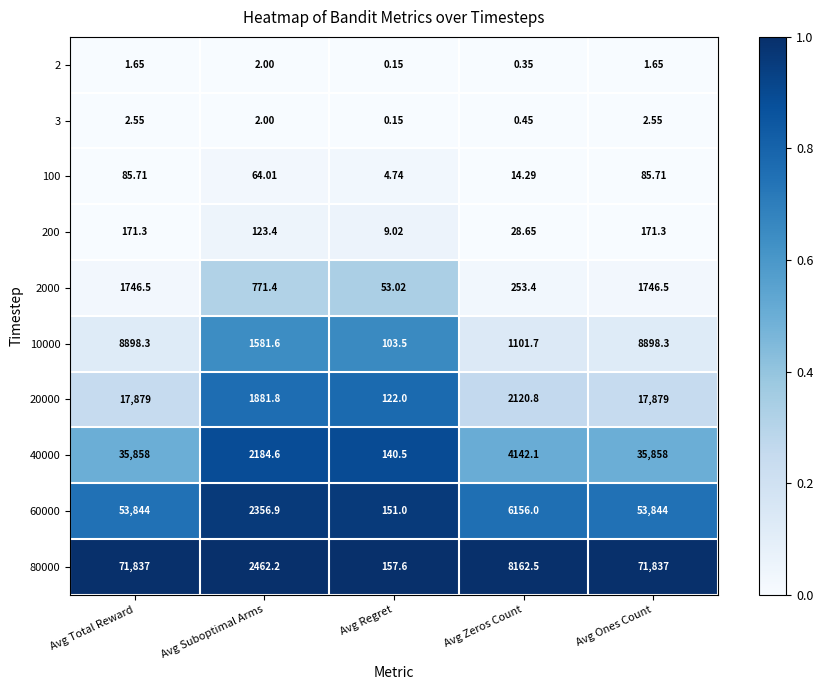

Which series changed the most between Avg Zeros Count and Avg Ones Count?

80000